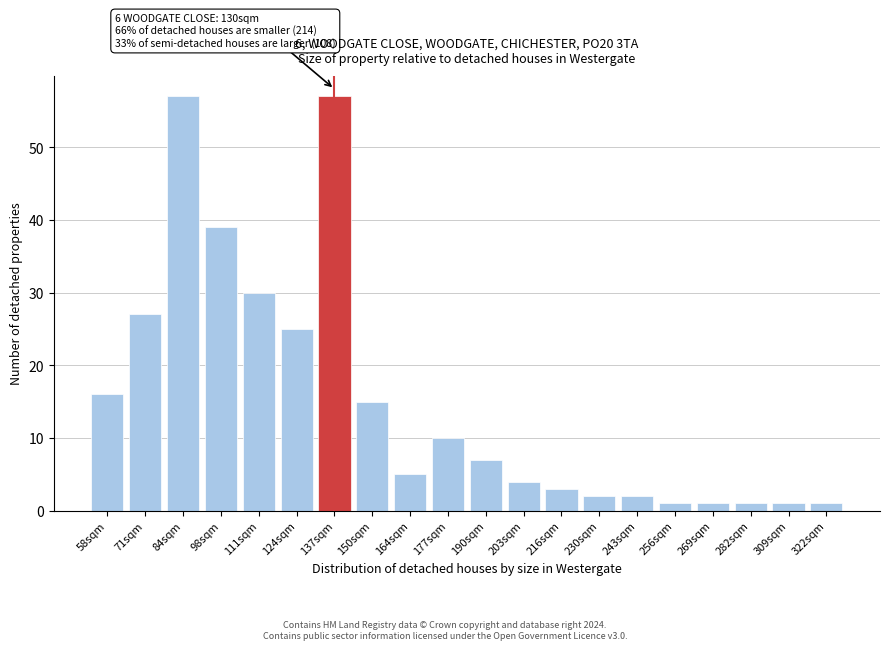

Reading left to right, what are all the values shown in this chart?

58sqm=16	71sqm=27	84sqm=57	98sqm=39	111sqm=30	124sqm=25	137sqm=57	150sqm=15	164sqm=5	177sqm=10	190sqm=7	203sqm=4	216sqm=3	230sqm=2	243sqm=2	256sqm=1	269sqm=1	282sqm=1	309sqm=1	322sqm=1